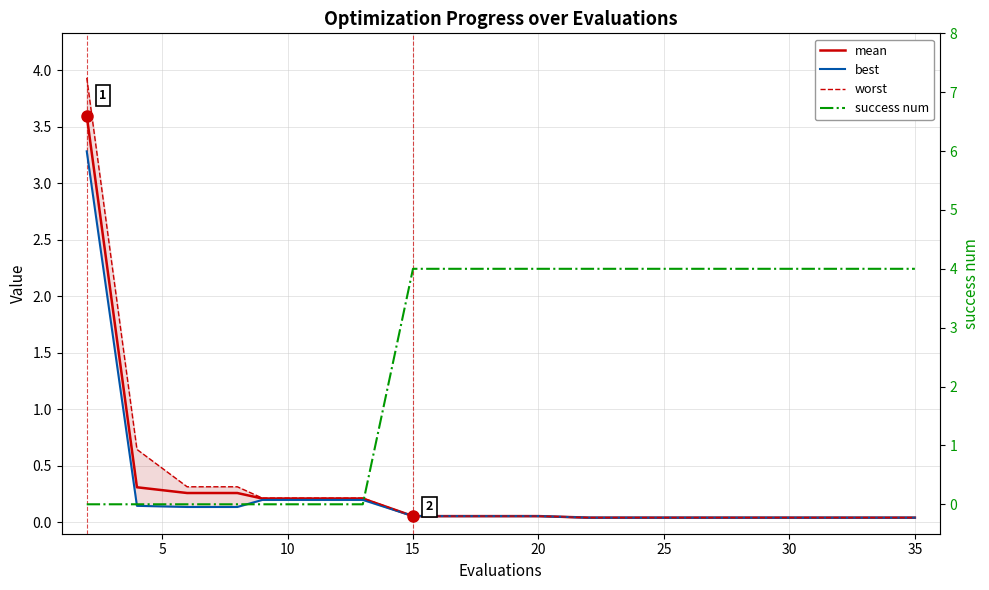

What is the greatest value displayed?

4.0